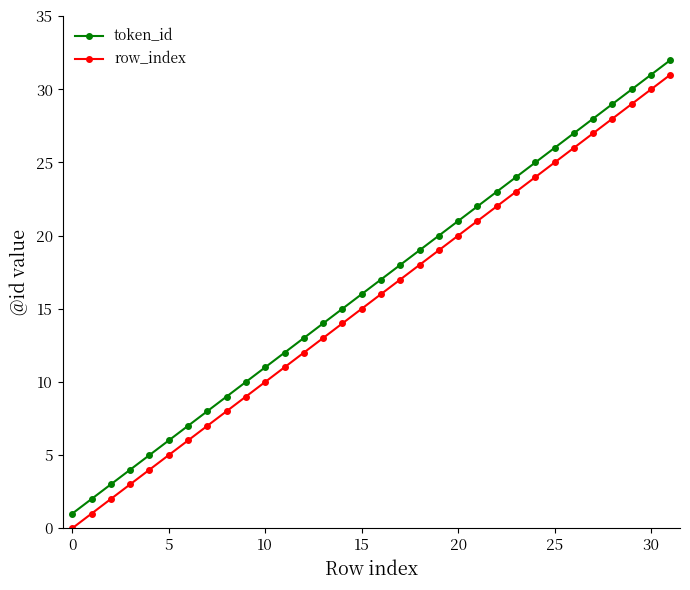

What is the maximum value for token_id?

32